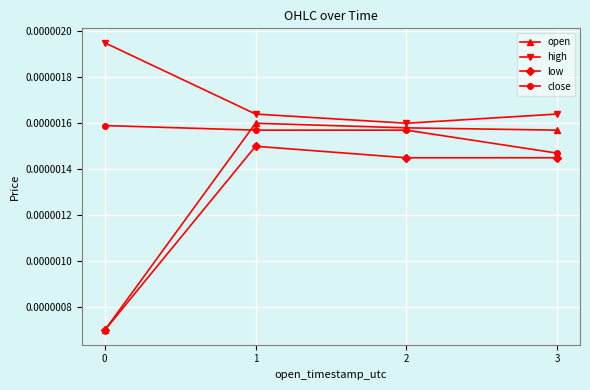

Which series changed the most between 0 and 3?

open